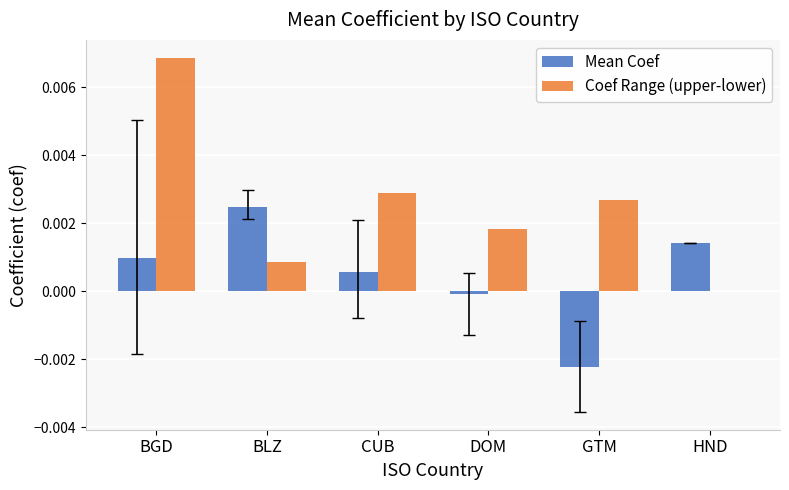

Which series changed the most between BLZ and GTM?

Mean Coef